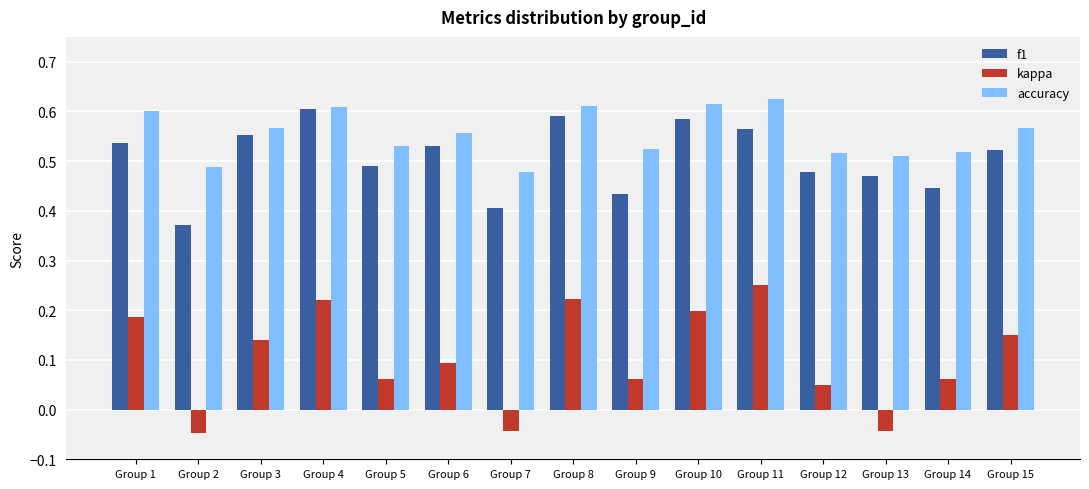

At which label does kappa first exceed 0?

Group 1